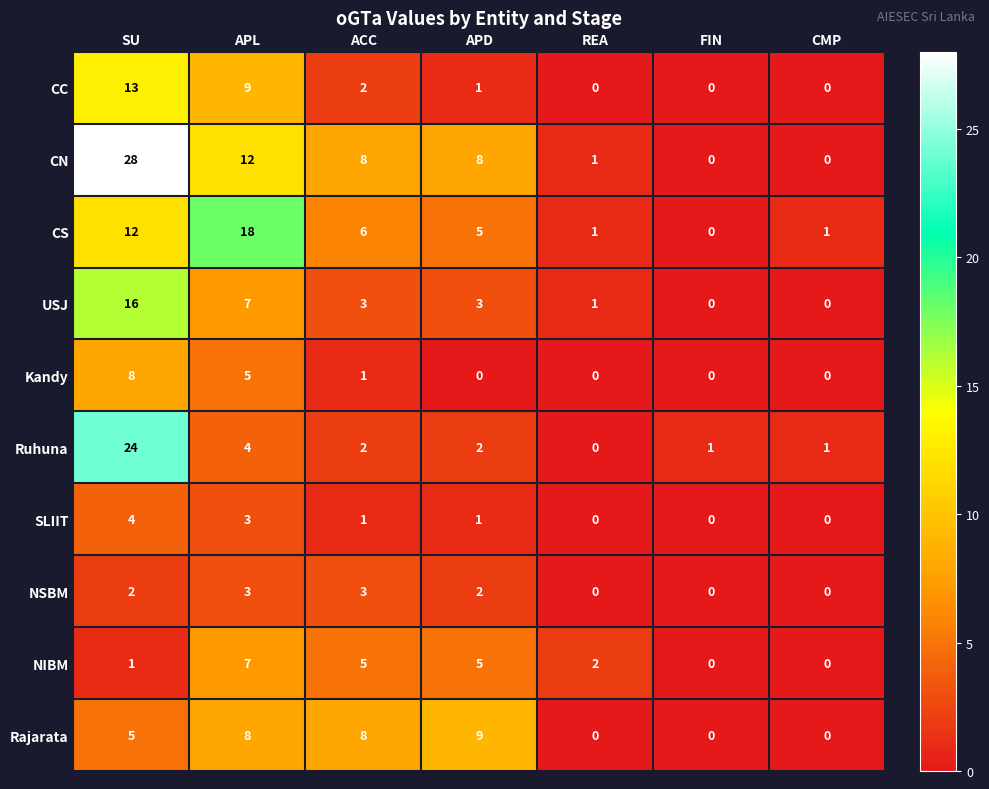

The NSBM series shows 0 at FIN. True or false?

True